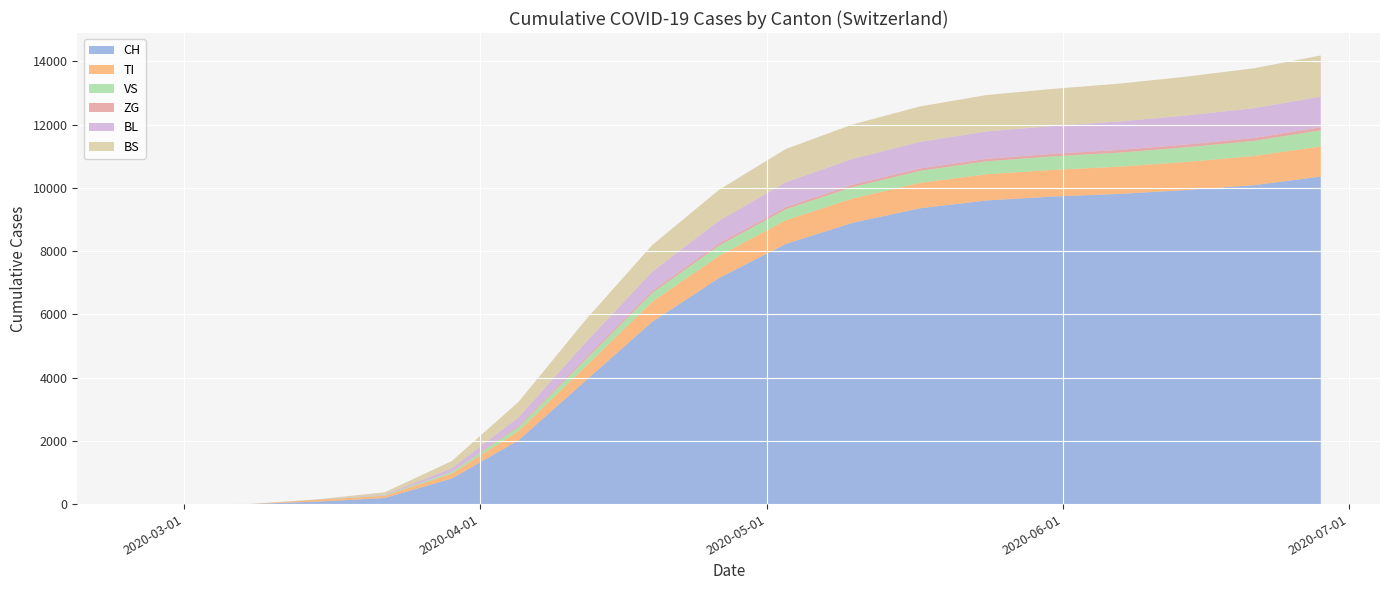

Reading right to left, what are all the values shown in this chart?

CH: 10356	10082	9931	9808	9724	9600	9351	8896	8227	7149	5765	3895	2016	806	192	79	3	0	0
TI: 953	924	889	862	843	830	804	769	751	700	634	450	291	155	70	61	0	0	0
VS: 508	477	462	444	426	408	379	359	345	325	277	218	130	54	19	6	2	0	0
ZG: 99	93	89	87	83	79	76	74	71	68	65	57	41	0	0	0	0	0	0
BL: 966	942	918	899	881	865	840	817	783	716	607	480	266	115	21	5	0	0	0
BS: 1303	1262	1228	1197	1172	1152	1121	1090	1053	981	843	714	488	228	73	0	0	0	0